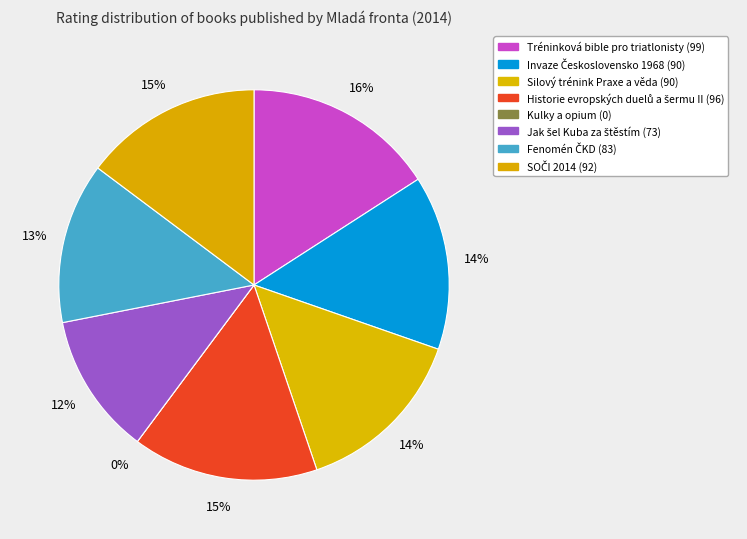

Which category has the biggest portion of the pie?

Tréninková bible pro triatlonisty